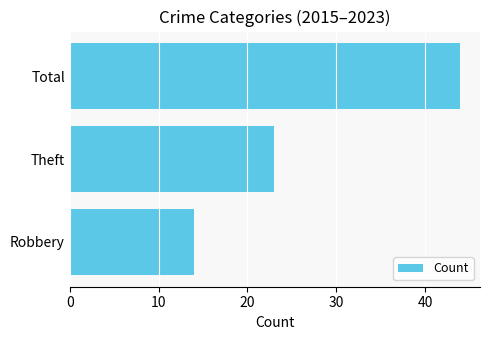

What is the difference between the maximum and minimum values?

30